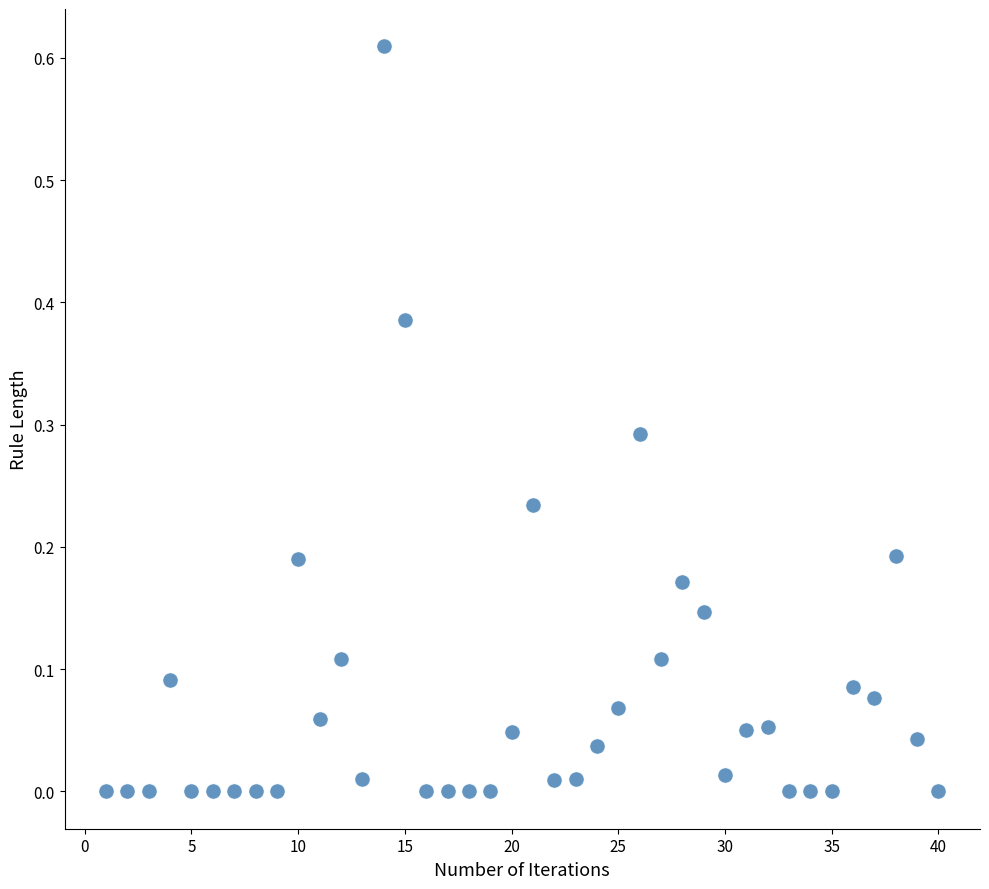

What is the range of X values (max minus min)?

39.0